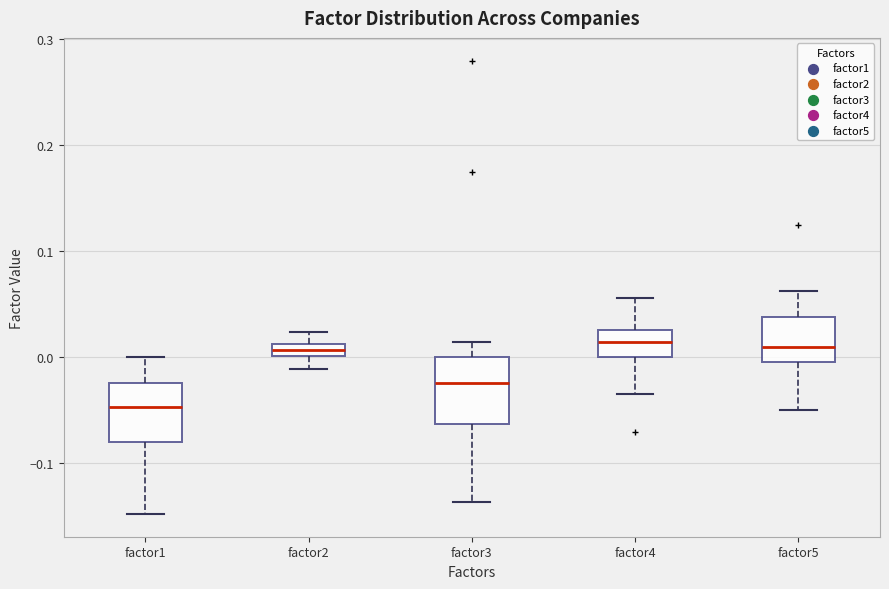

Where does the upper whisker of the box for factor5 end on the y-axis? The values are not printed on the chart, so give them approximately, as read against the axis.

0.06